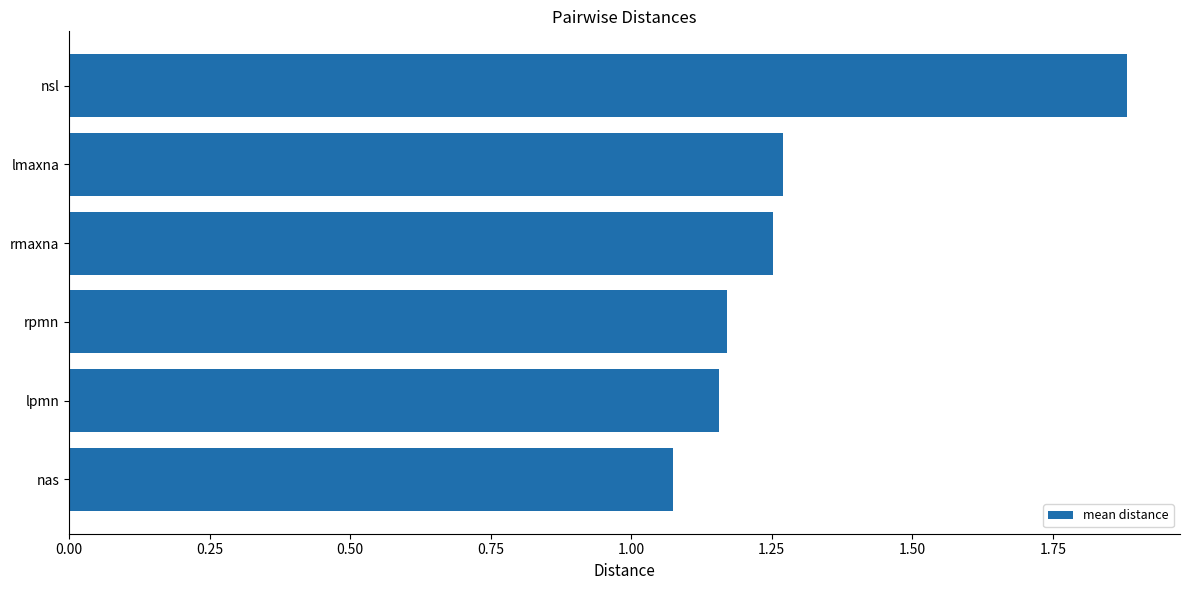

Which has a higher value, nsl or lmaxna?

nsl